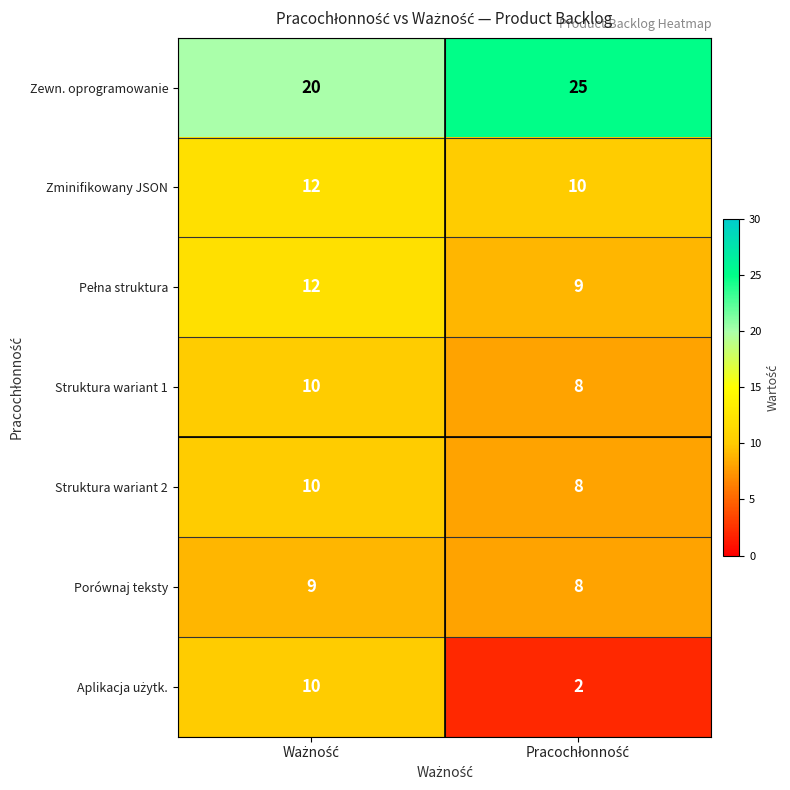

What is the maximum value for Struktura wariant 2?

10